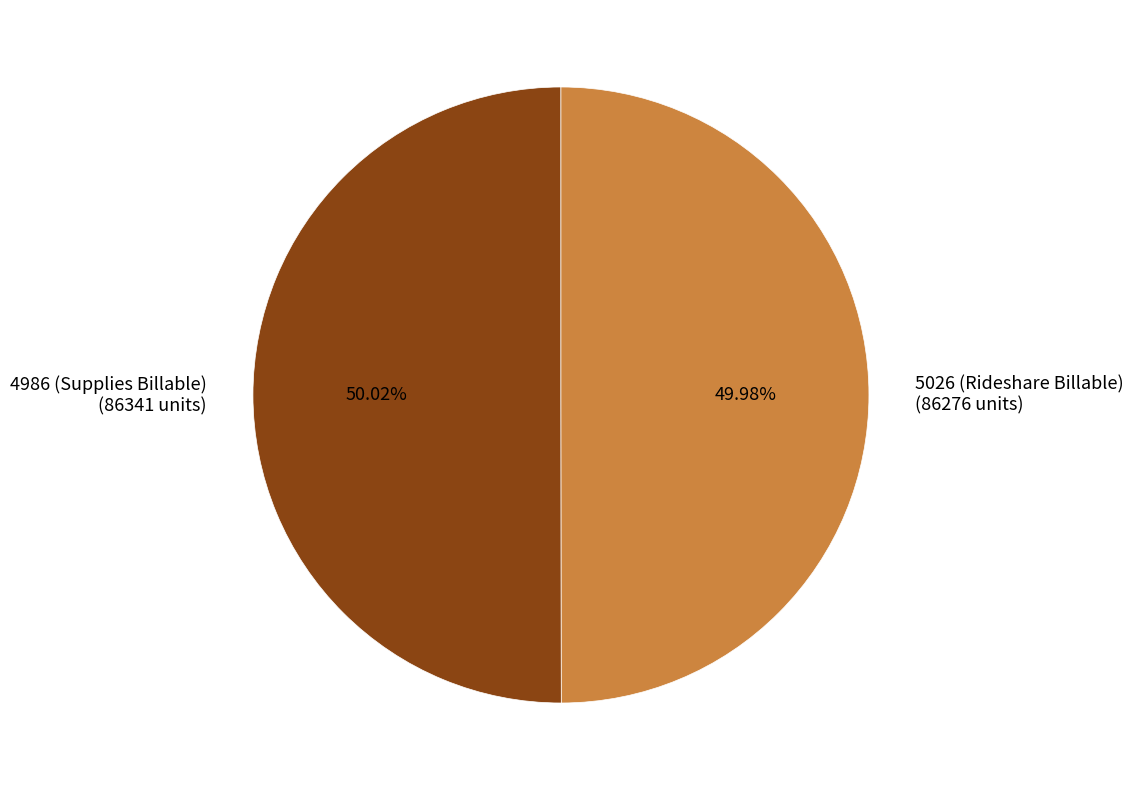

What is the ratio of the value at 5026 (Rideshare Billable) to the value at 4986 (Supplies Billable)?

1.0